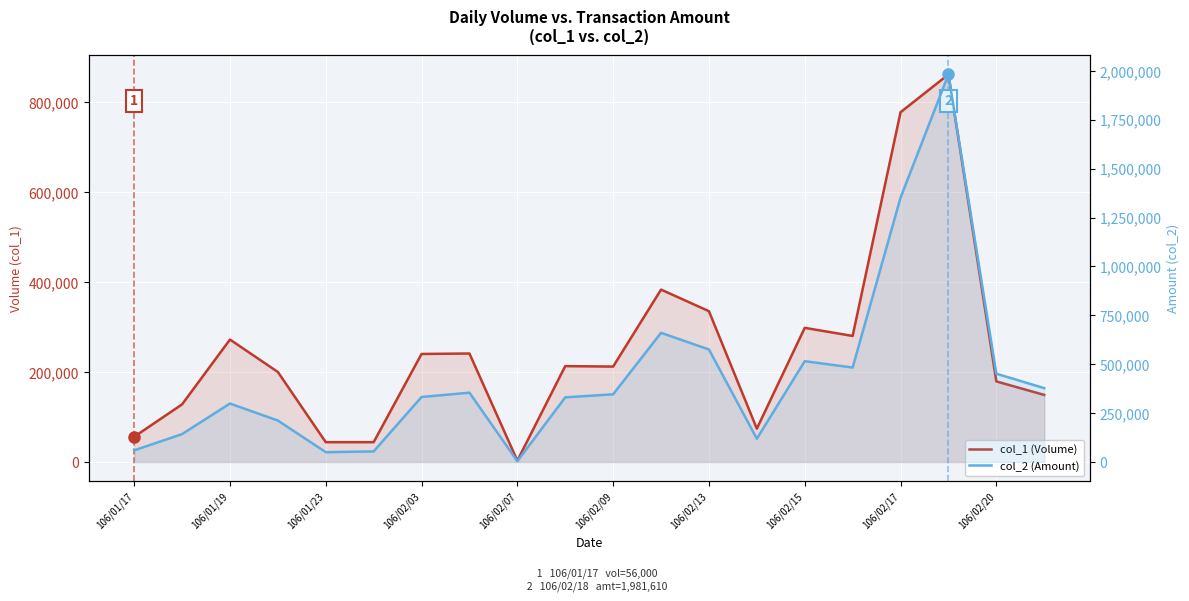

Rank the series at 15 from highest to lowest value.

col_2 (Amount), col_1 (Volume)